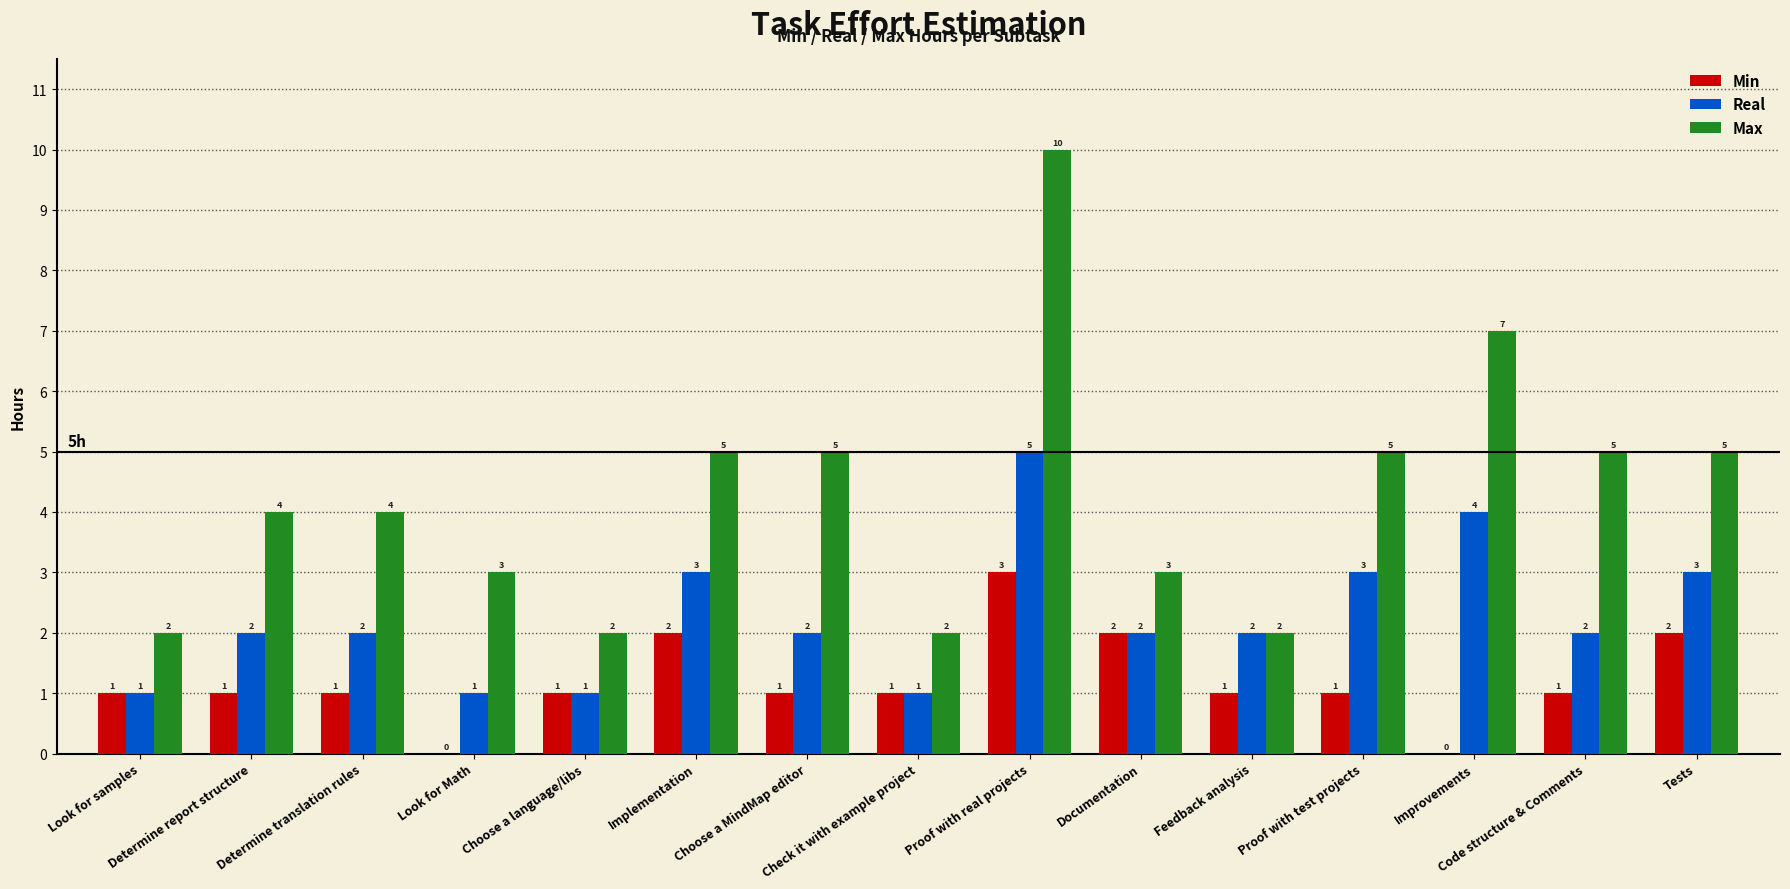

What is the sum of all Real values?

34